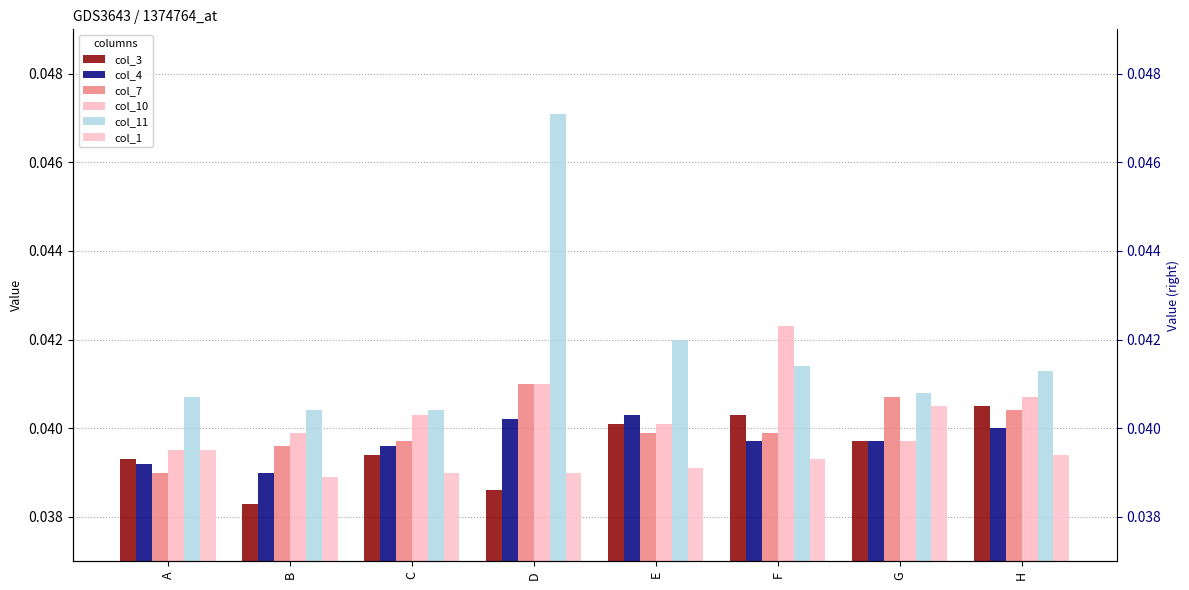

Rank the categories by col_7 value from highest to lowest.

D, G, H, E, F, C, B, A